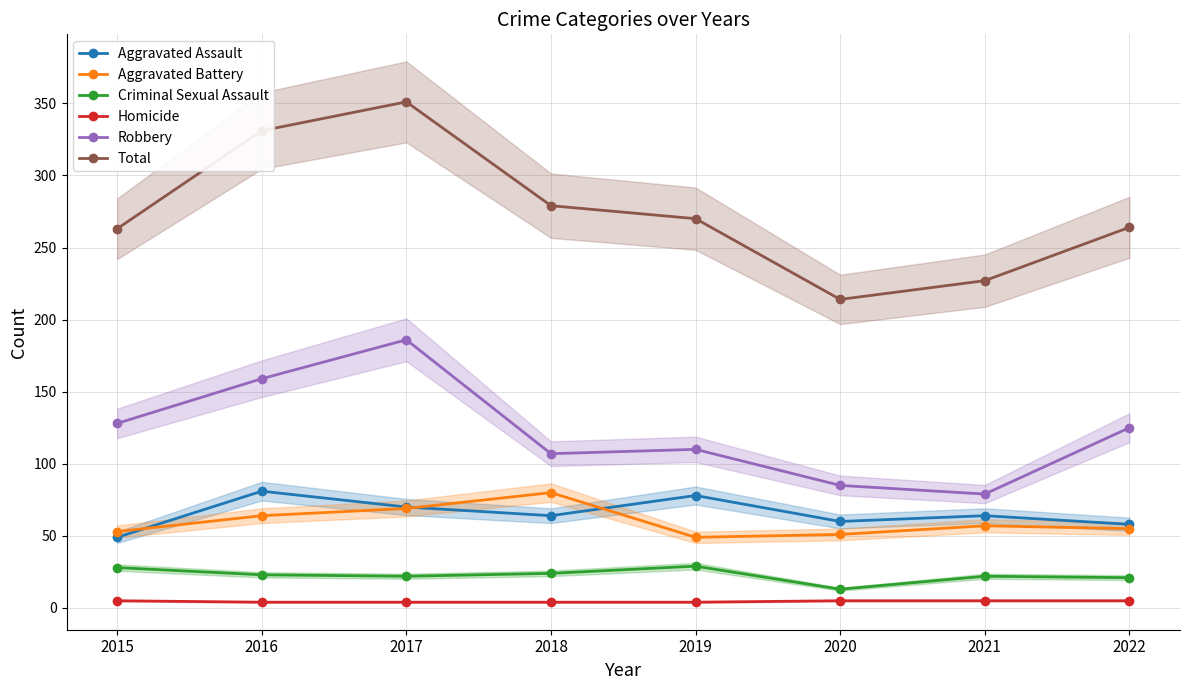

Which category has the lowest value across all series?

2016